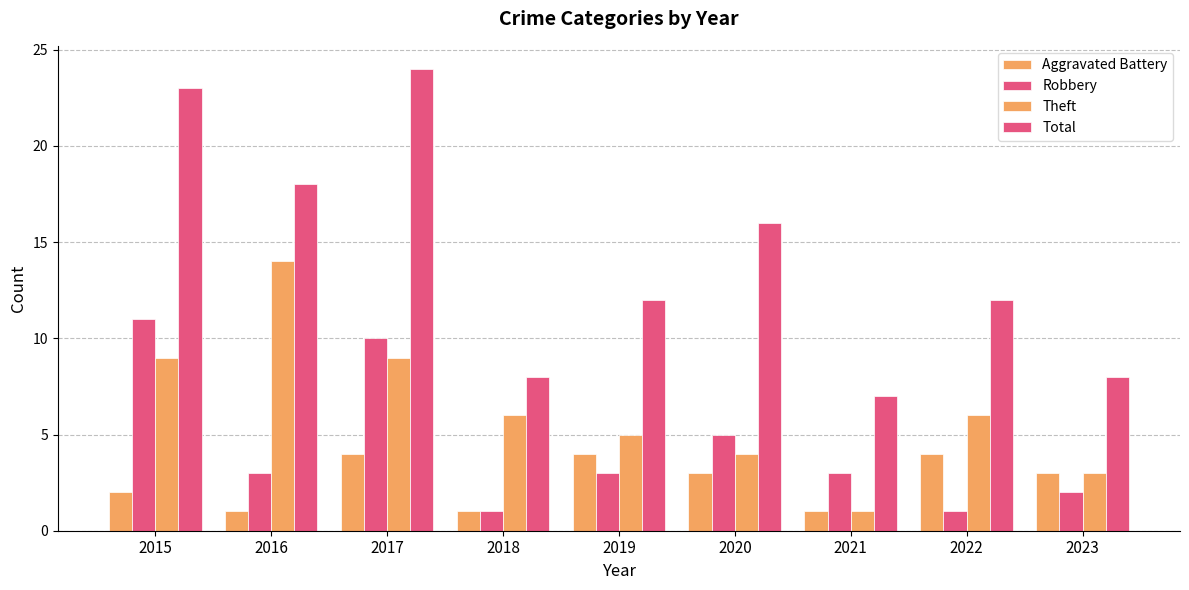

The Theft series shows 6 at 2017. True or false?

False